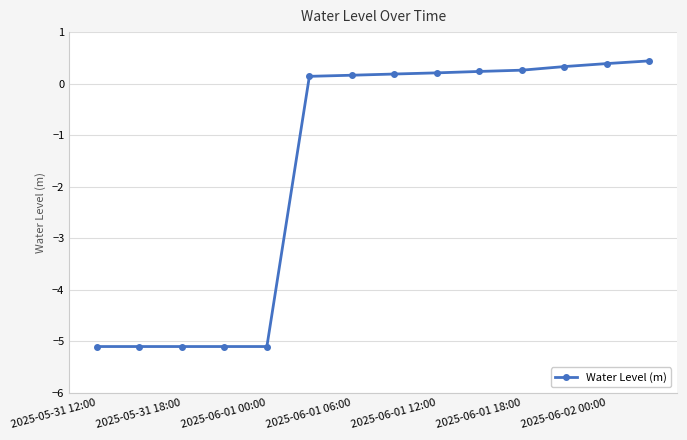

What is the difference between the maximum and minimum values?

5.5